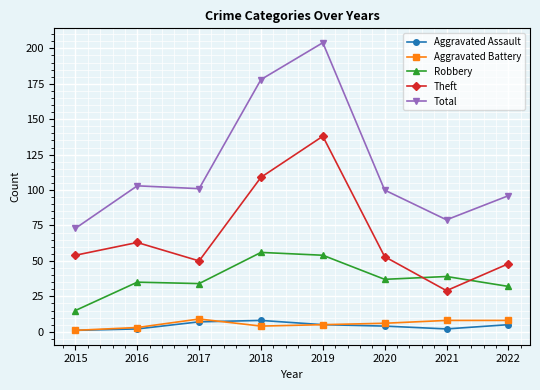

Where does the Robbery series first go above 37?

2018